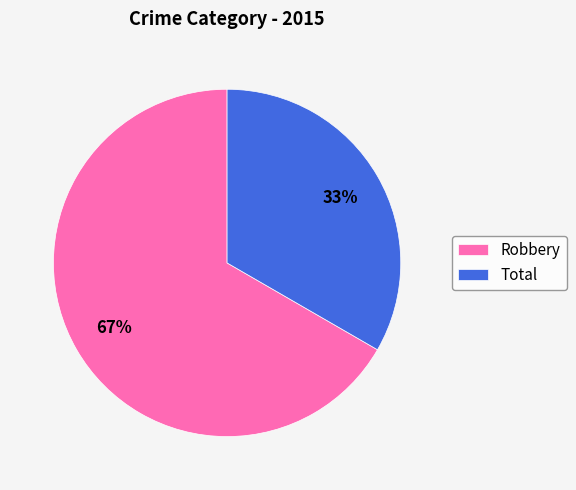

Rank the categories by value from highest to lowest.

Robbery, Total